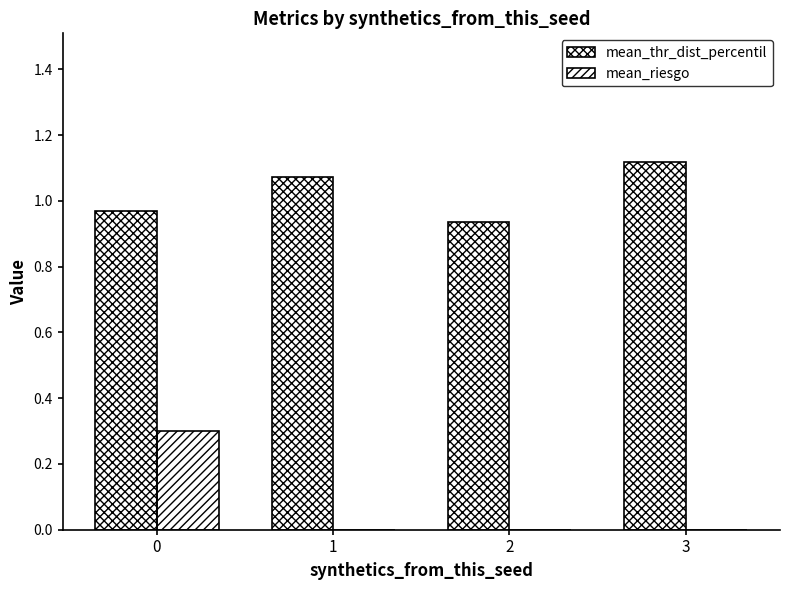

List the series in order of their overall mean, highest first.

mean_thr_dist_percentil, mean_riesgo